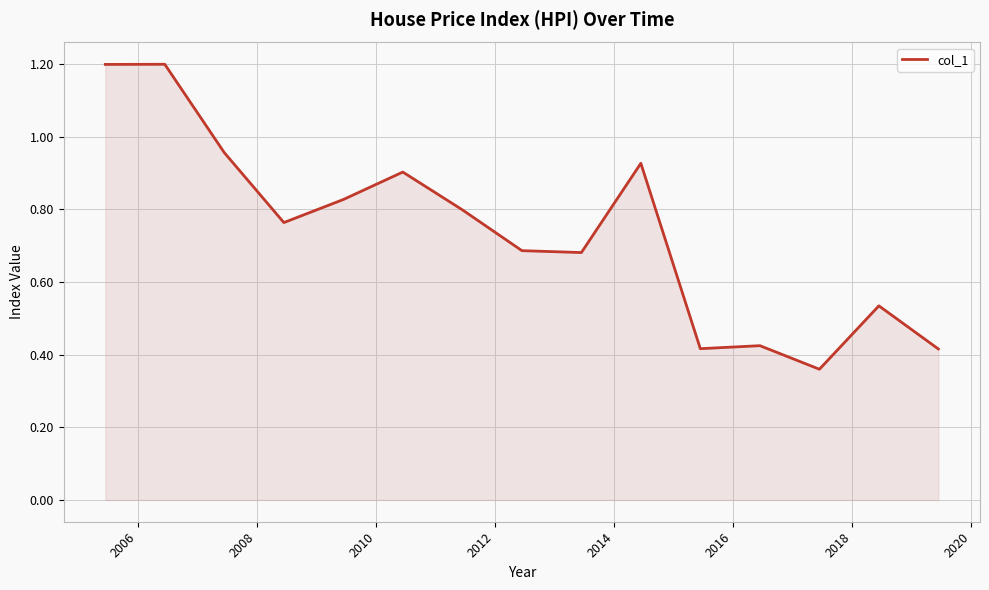

What is the value of the 7th point from the left?

0.8